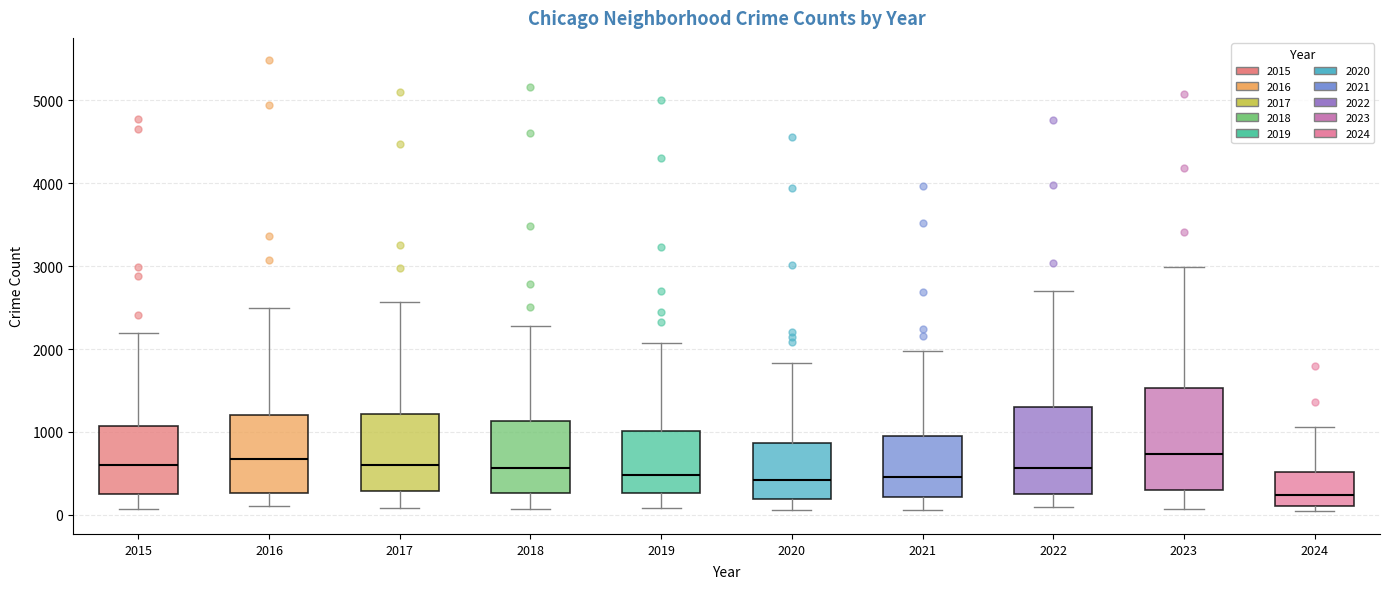

Which box is the tallest, from its lower edge to its upper edge?

2023